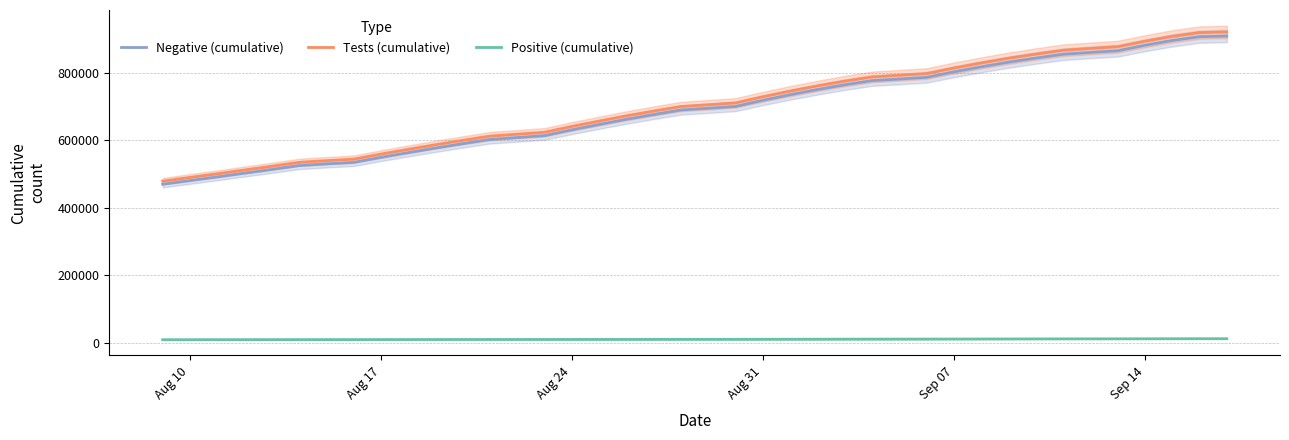

What is the difference between the maximum and second lowest values in the Tests (cumulative) series?

430967